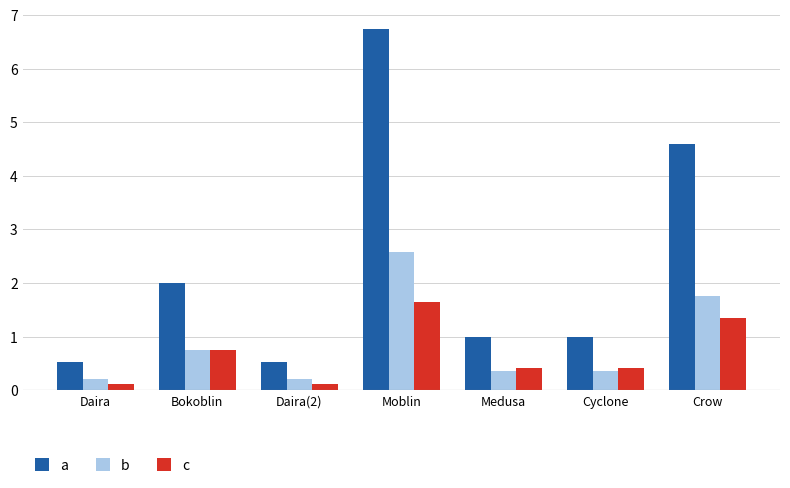

At which category is the sum across all series the highest?

Moblin